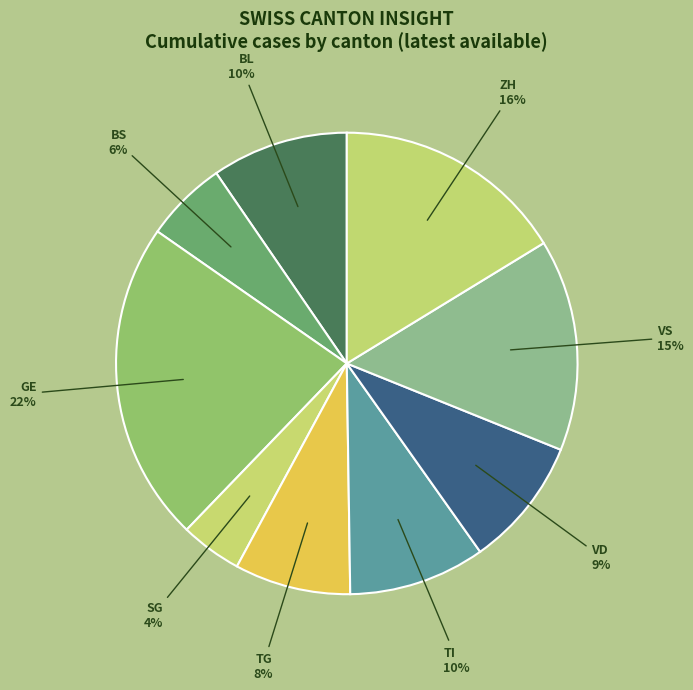

Combined, do BS and TI account for over 50%?

No